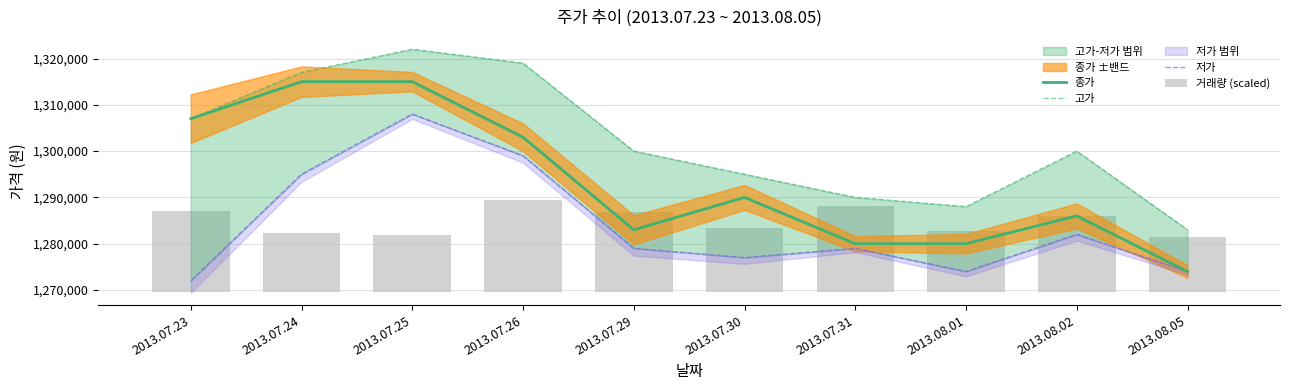

What is the value of the 고가 bar at the 1st from the left?

1307000.0